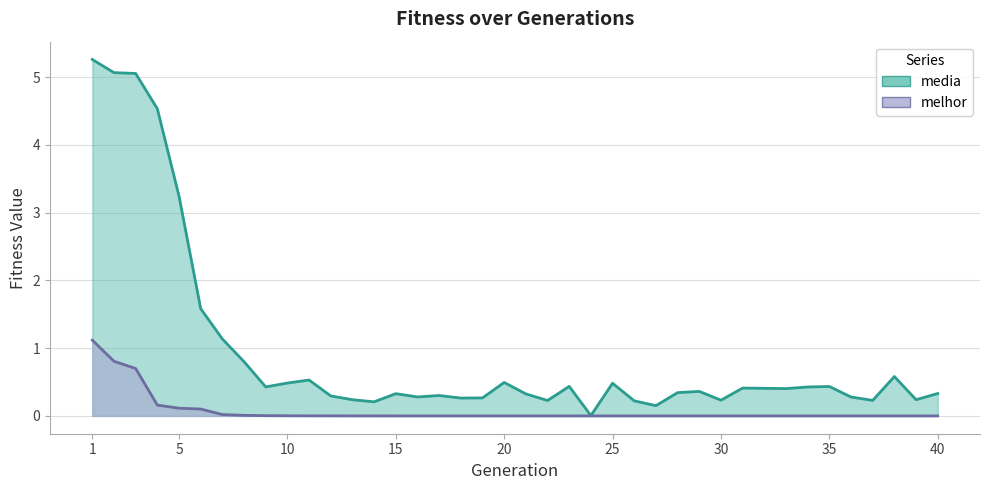

What is the spread (max minus min) of values at 22?

0.2